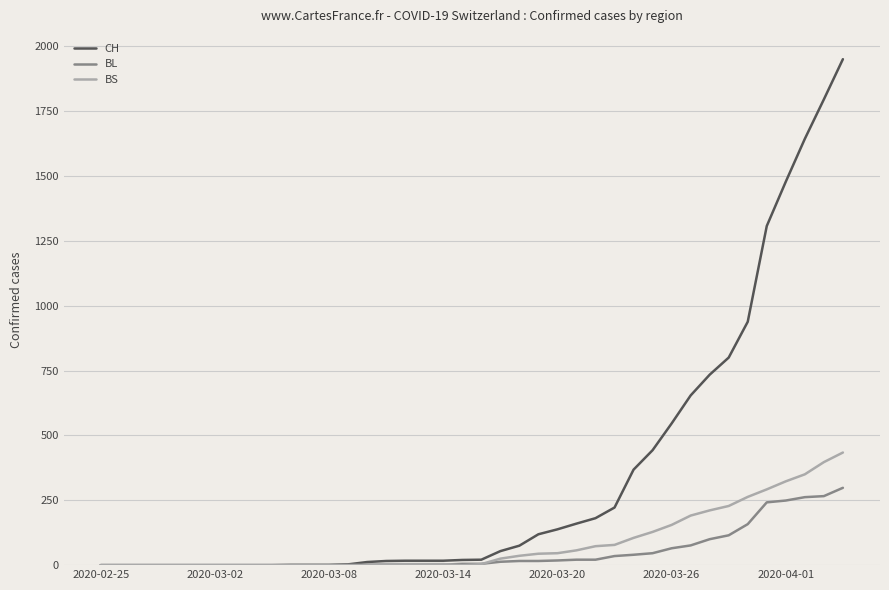

Does the chart have visible grid lines?

Yes